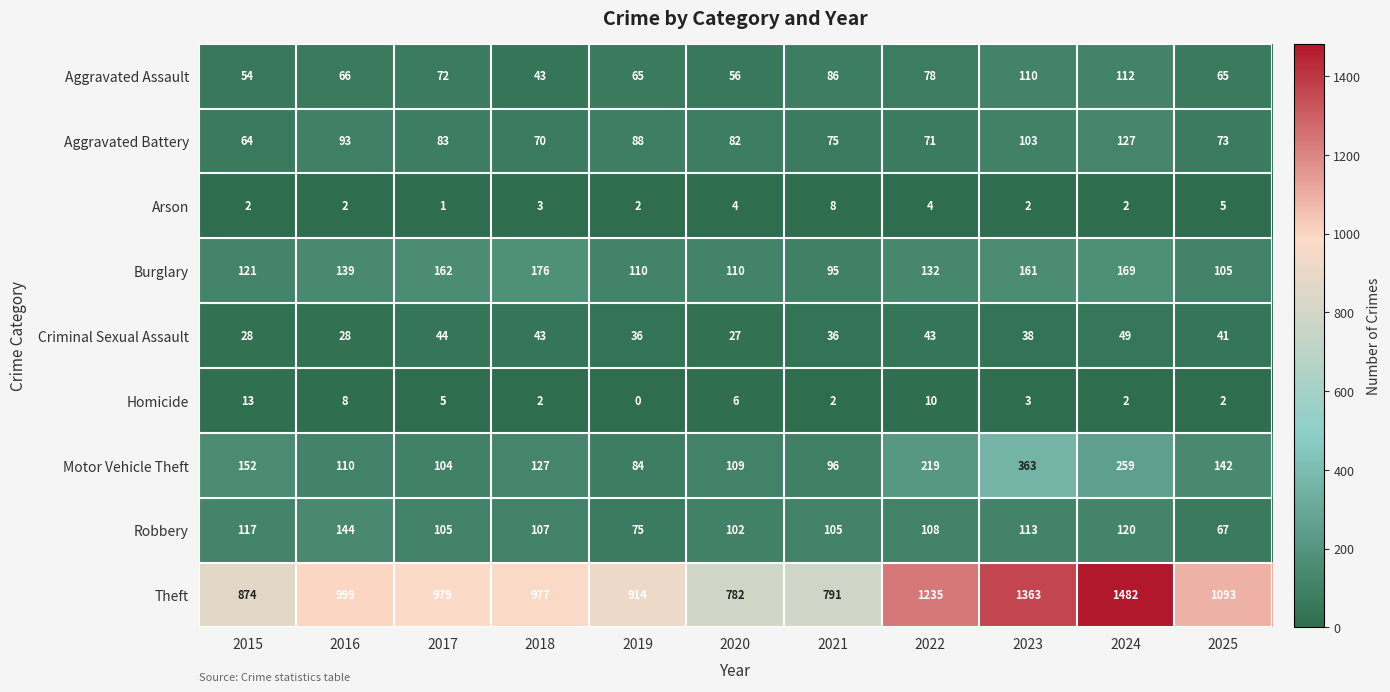

What is the difference between the highest and lowest values at 2022?

1231